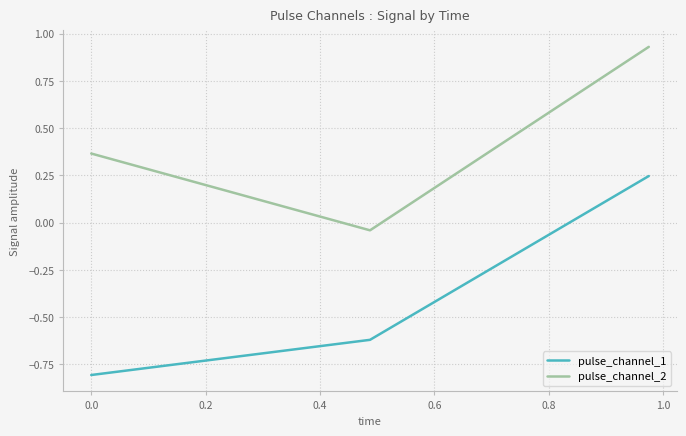

Rank the series by their maximum value, from lowest to highest.

pulse_channel_1, pulse_channel_2